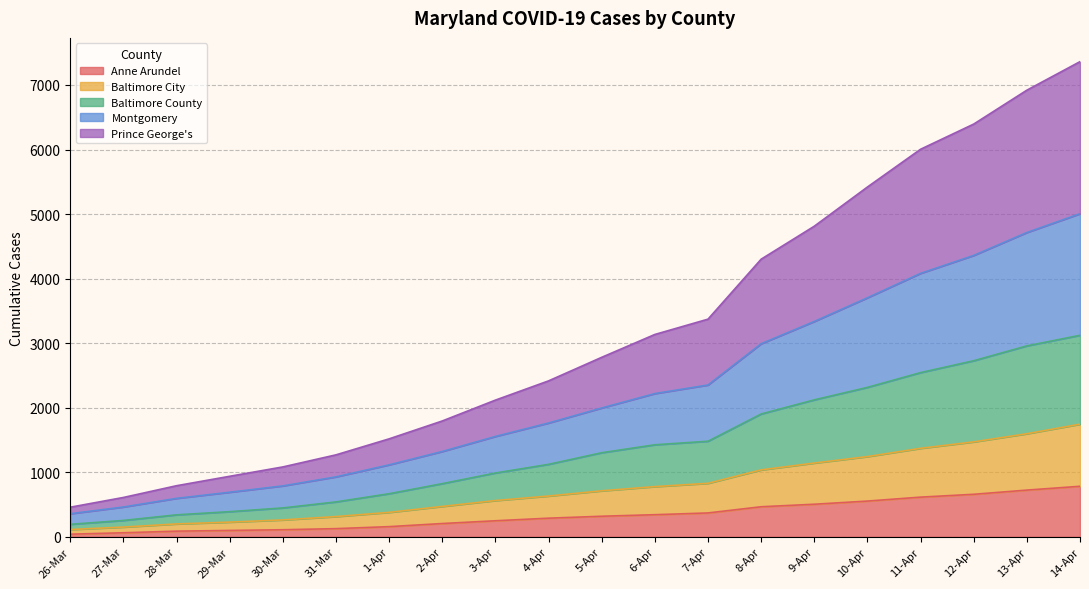

Between 3-Apr and 13-Apr, which is larger?

13-Apr